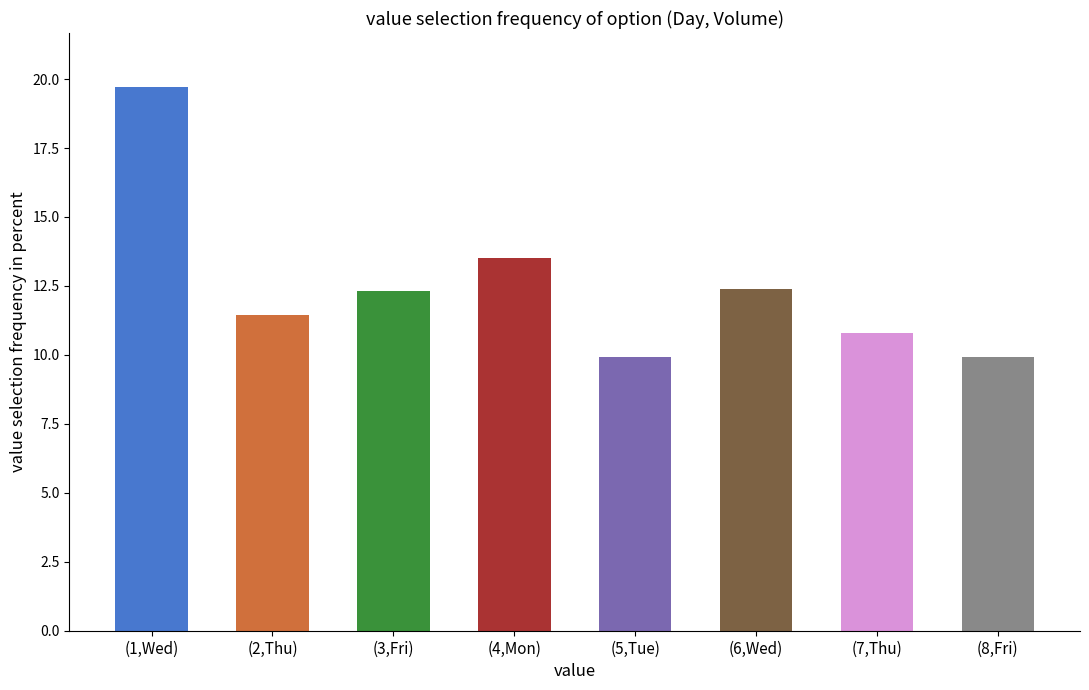

How many values exceed 12?

4